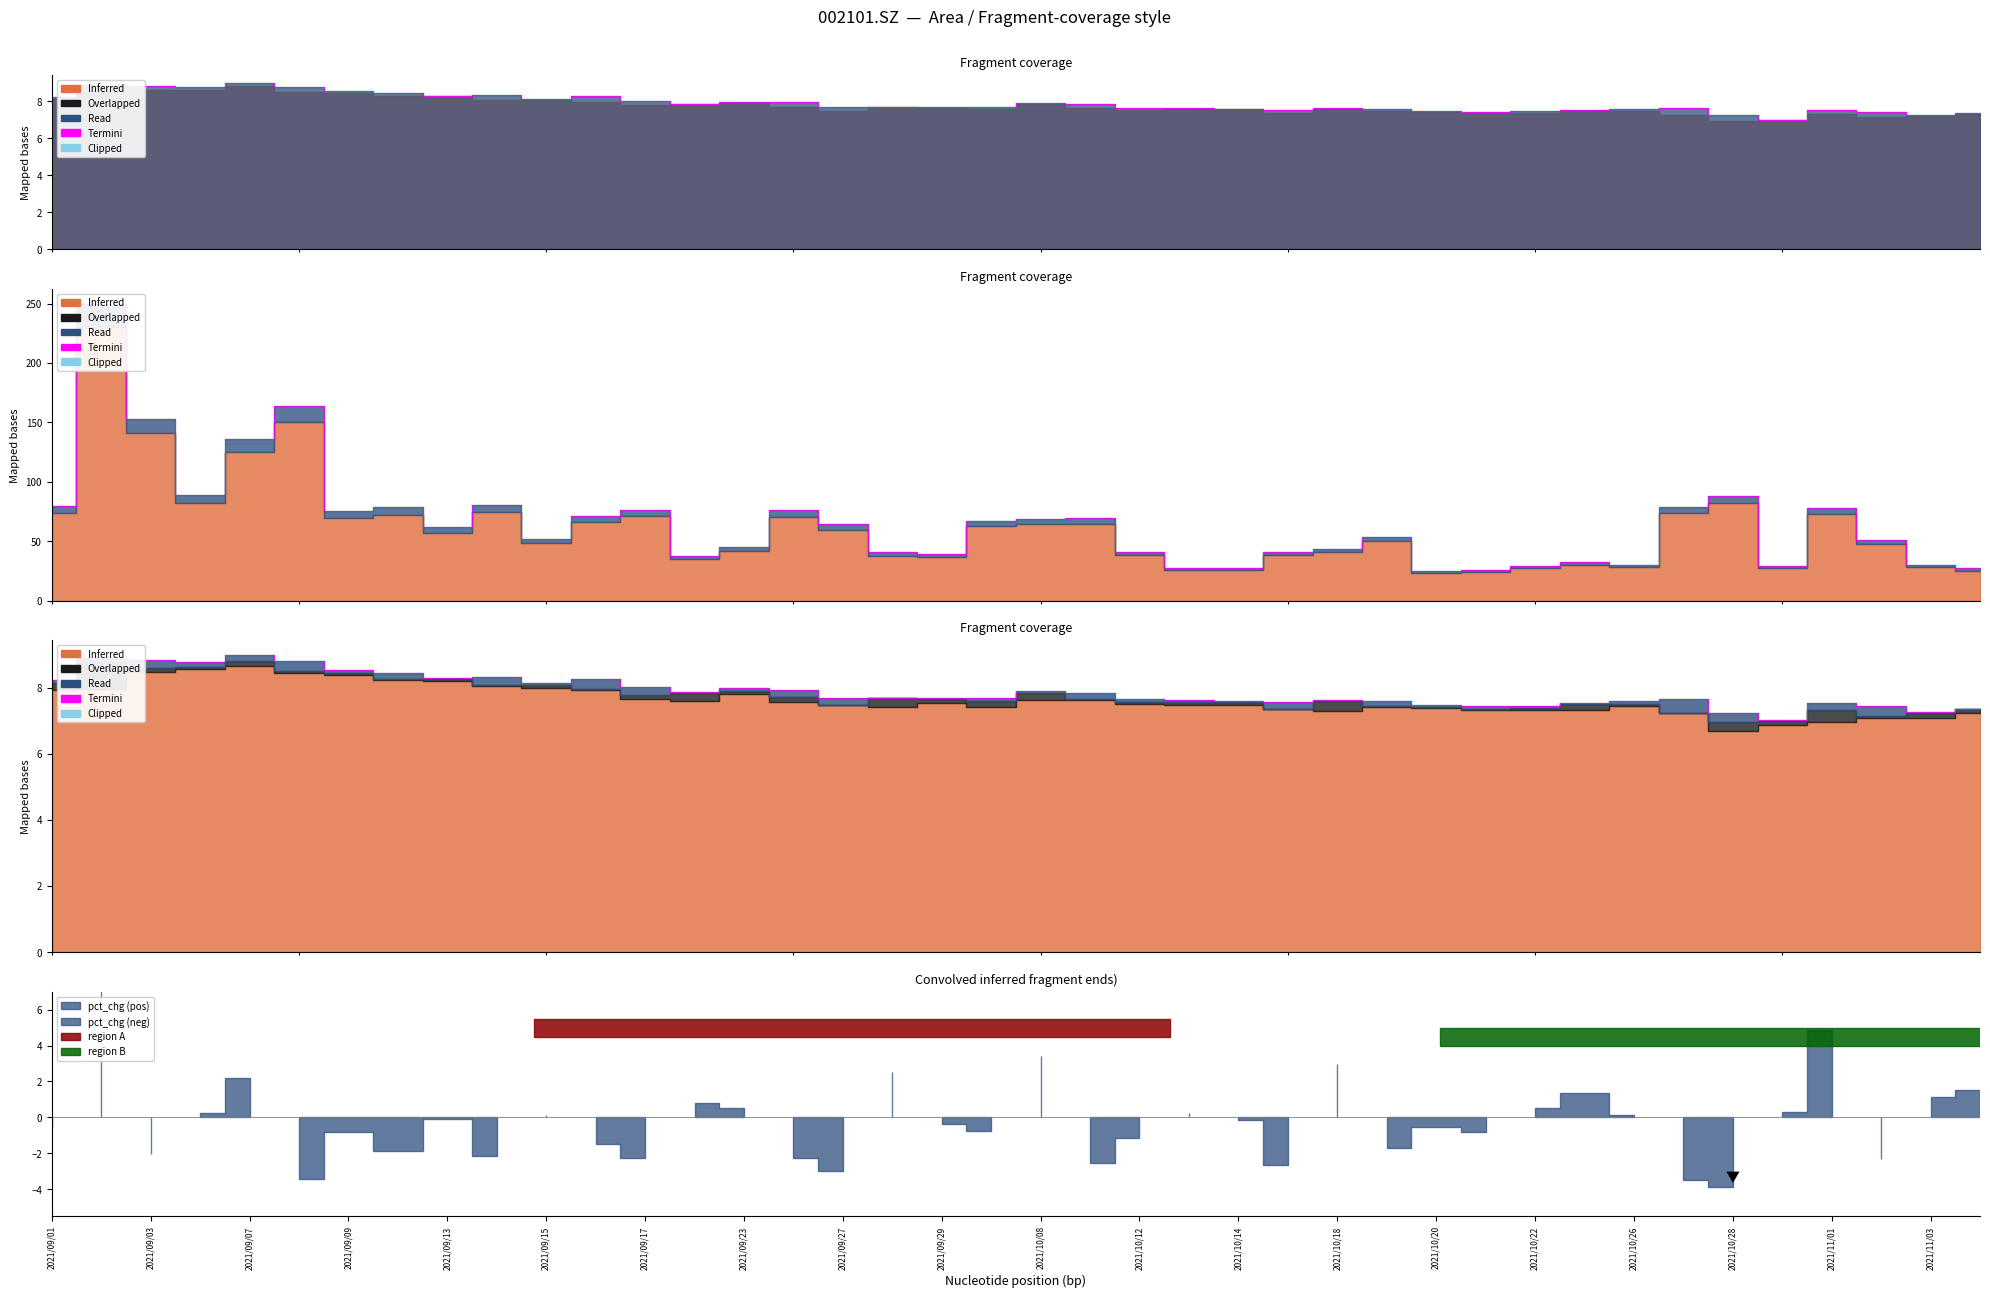

What is the change in value from 2021/09/07 to 2021/09/09?

-0.5